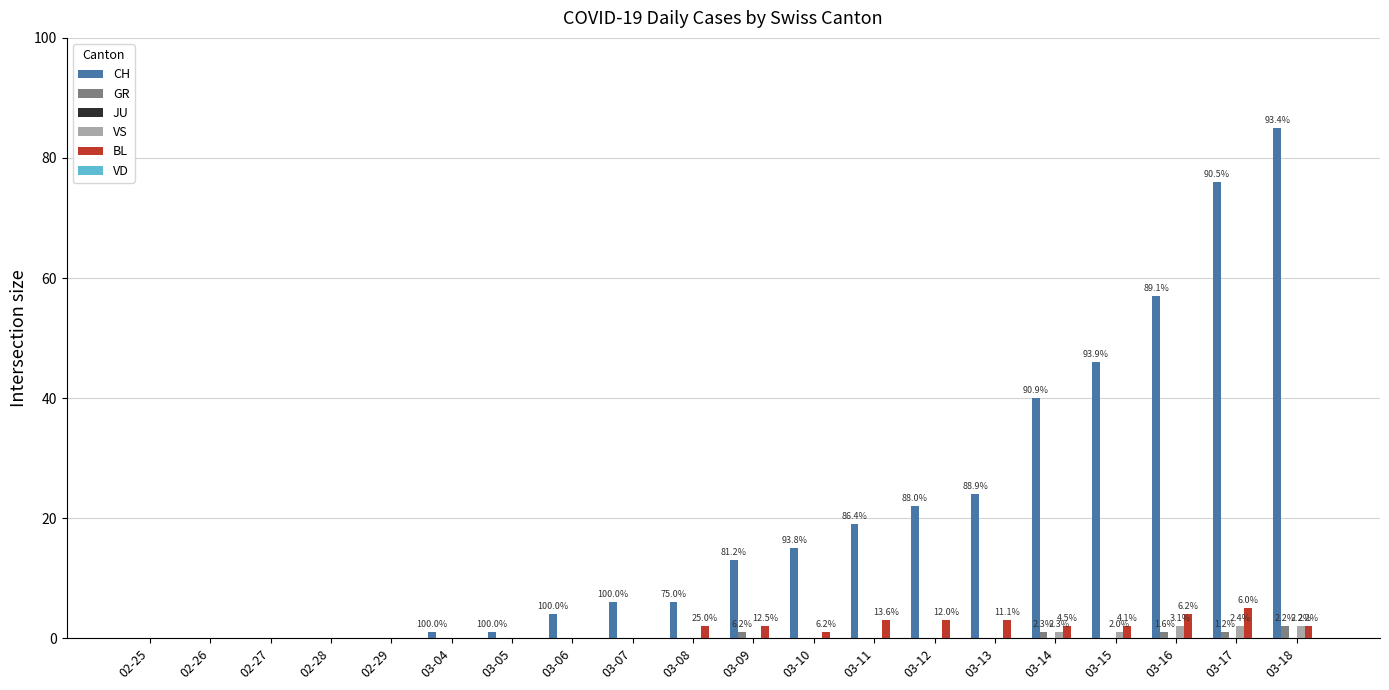

Read the VS value at 03-16.

2